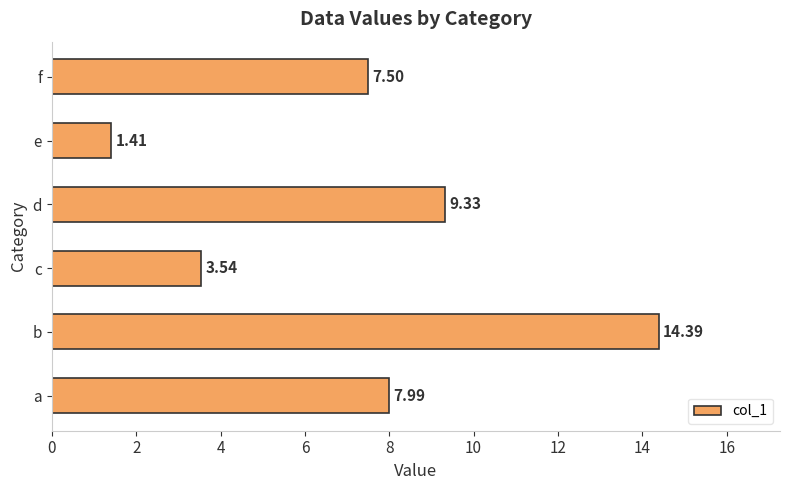

Are the bars grouped side by side (vs. stacked)?

No